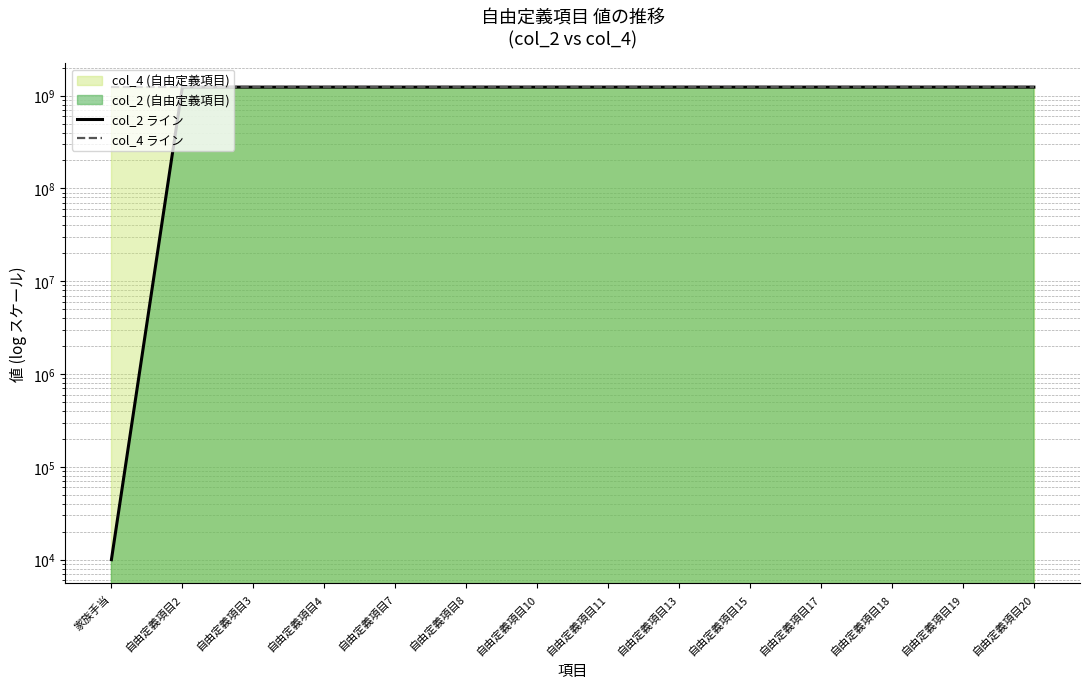

Between 自由定義項目18 and 自由定義項目15, which is larger?

自由定義項目18